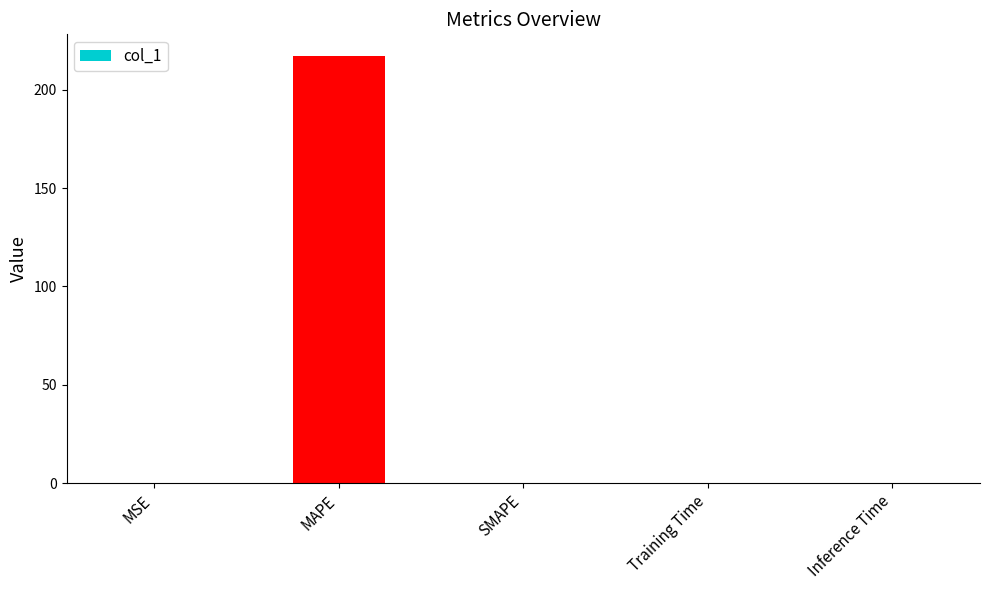

Is it true that the value at SMAPE is 97.9?

False